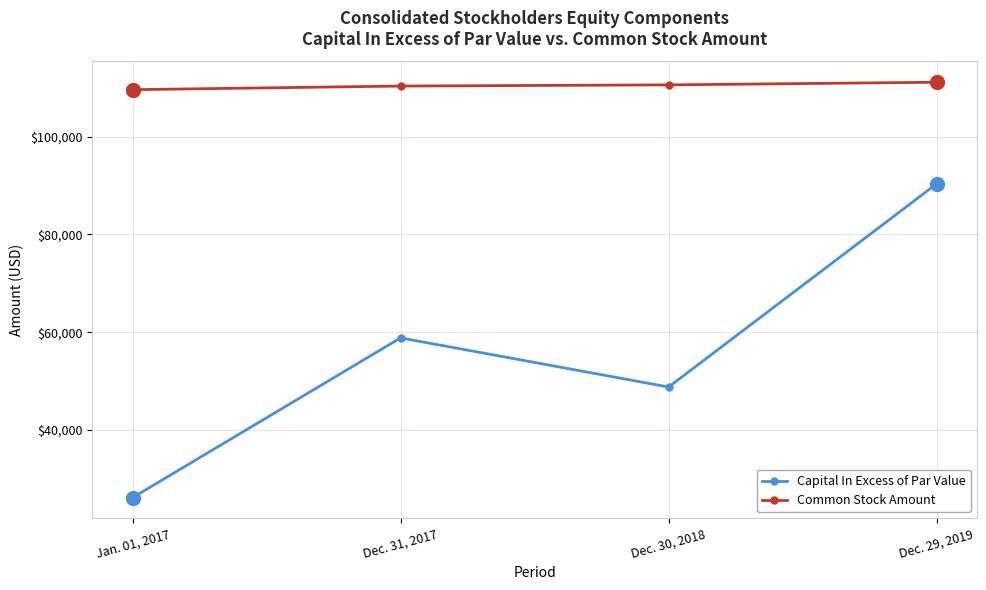

Which series has the largest range (max minus min)?

Capital In Excess of Par Value